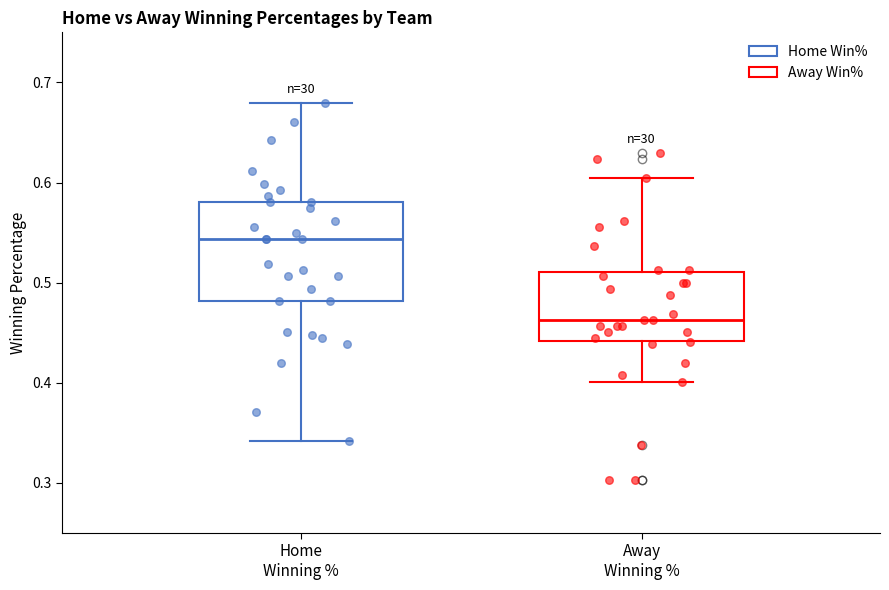

Where does the upper whisker of the box for Away Winning % end on the y-axis? The values are not printed on the chart, so give them approximately, as read against the axis.

0.60